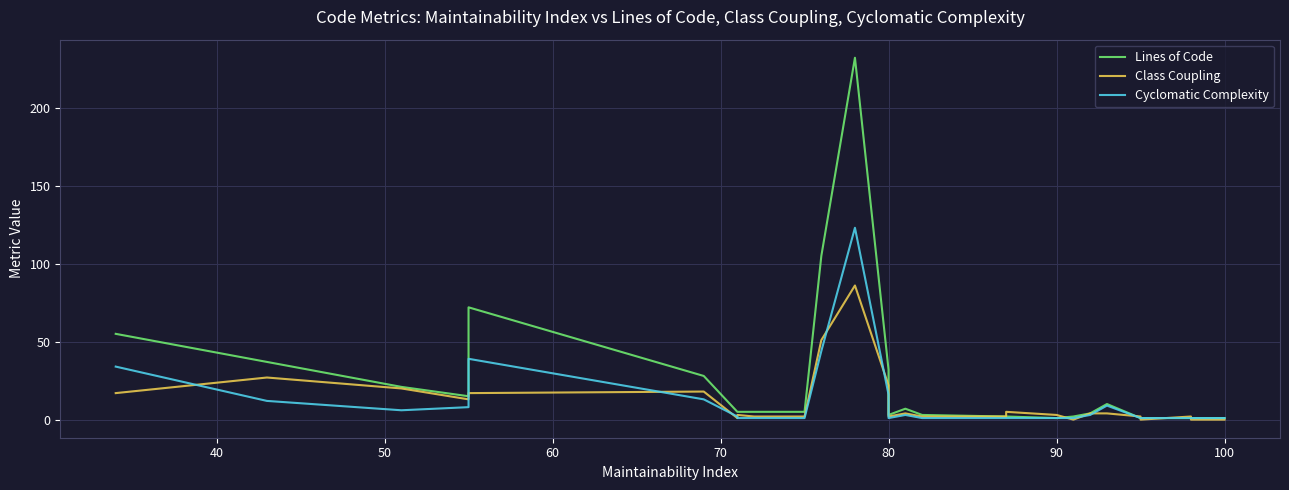

What is the sum of all Class Coupling values?

314